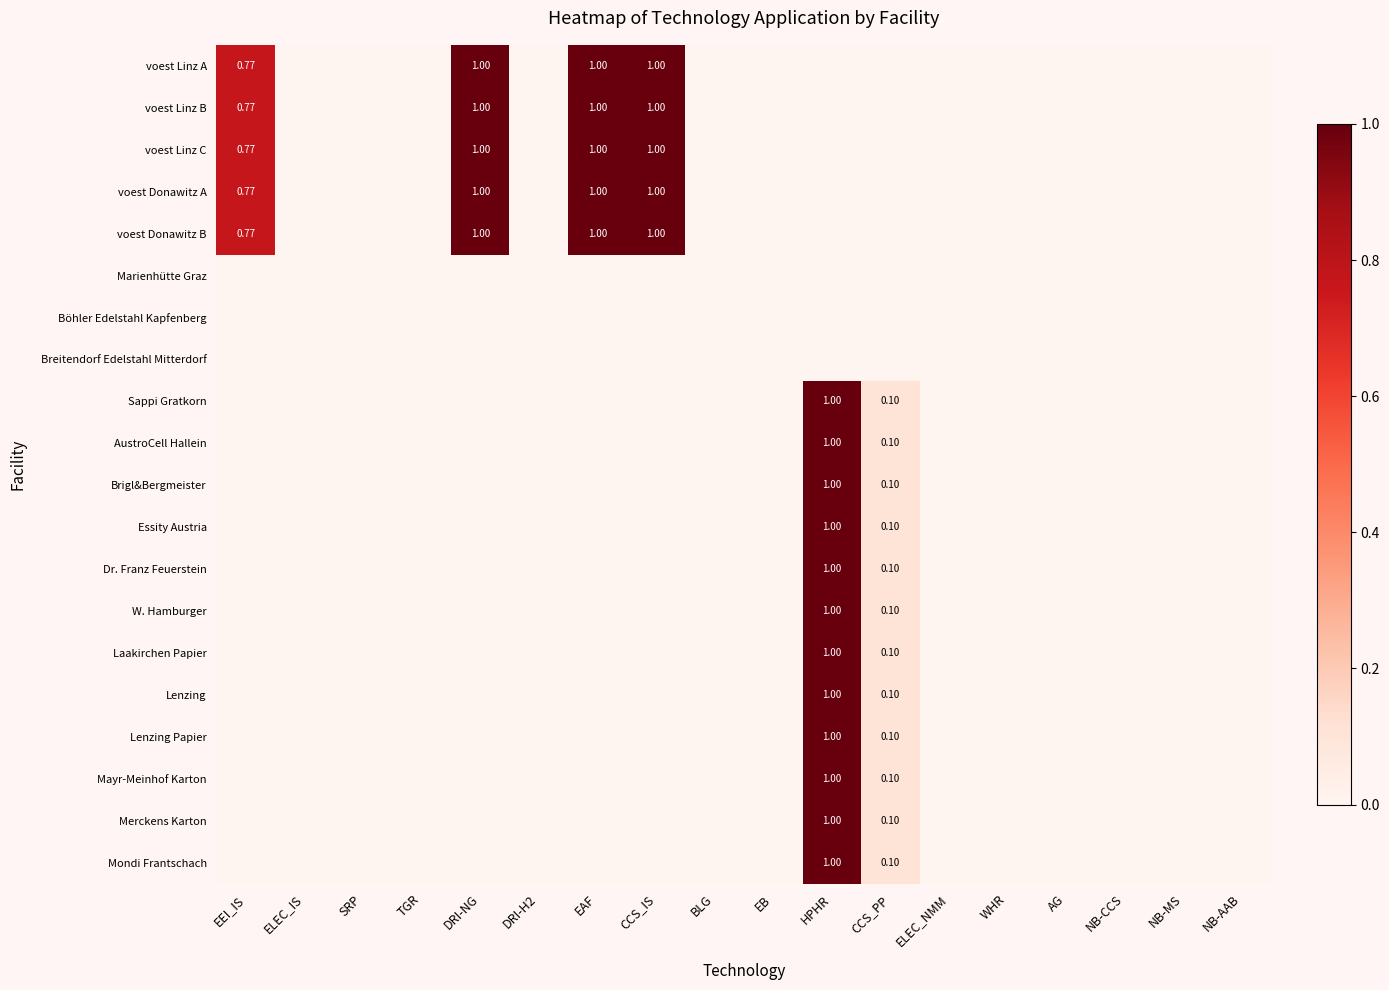

Which label corresponds to the largest value in the chart?

DRI-NG